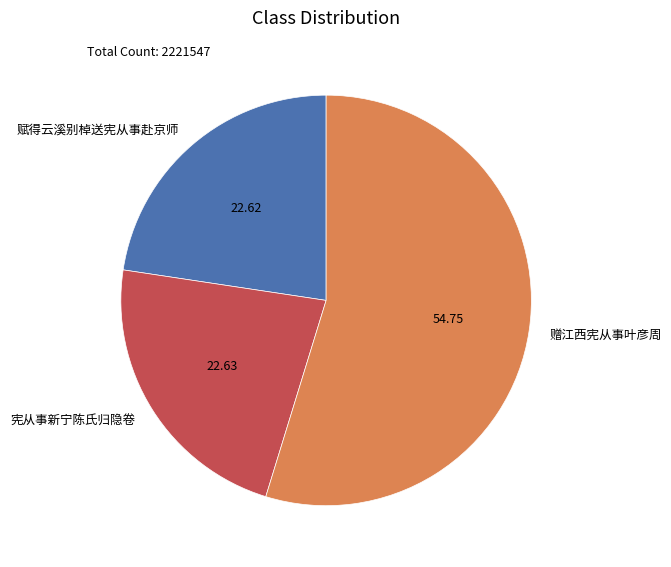

What is the majority slice?

赠江西宪从事叶彦周